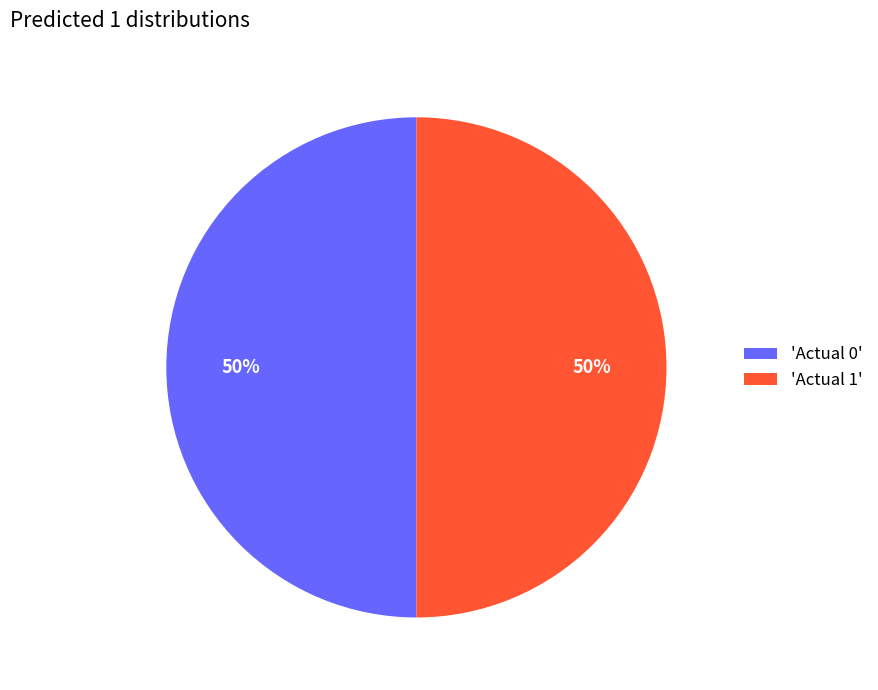

Approximately how many times larger is the value at 'Actual 1' compared to 'Actual 0'?

1.0